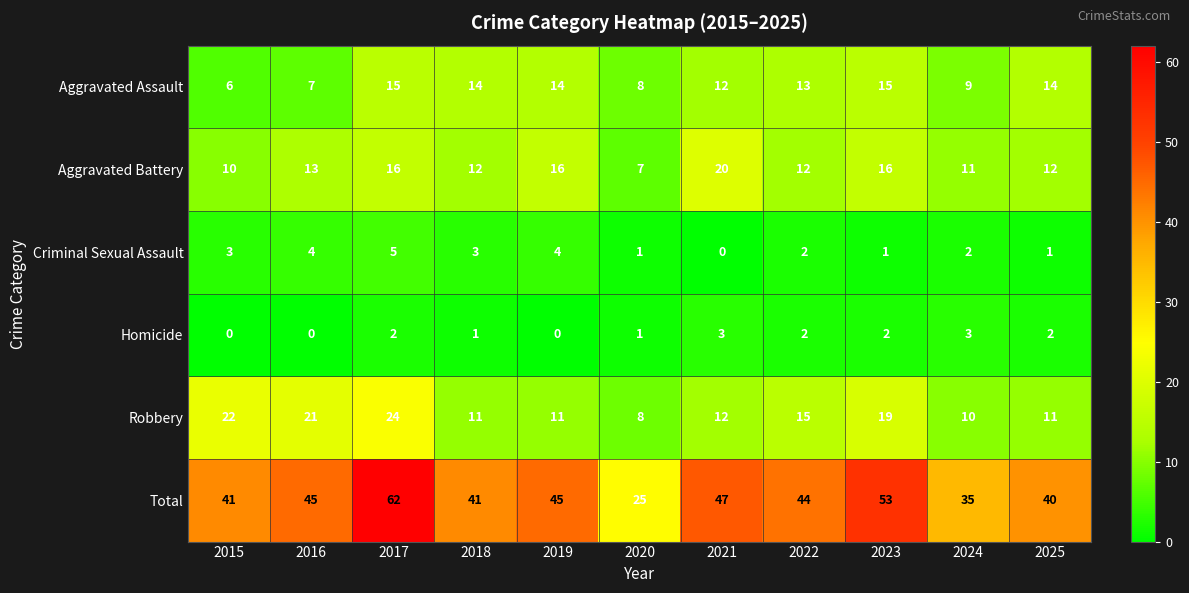

Rank the series by their maximum value, from highest to lowest.

Total, Robbery, Aggravated Battery, Aggravated Assault, Criminal Sexual Assault, Homicide